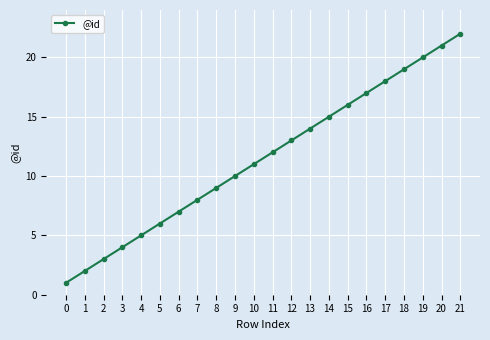

What is the ratio of the value at 8 to the value at 6?

1.3